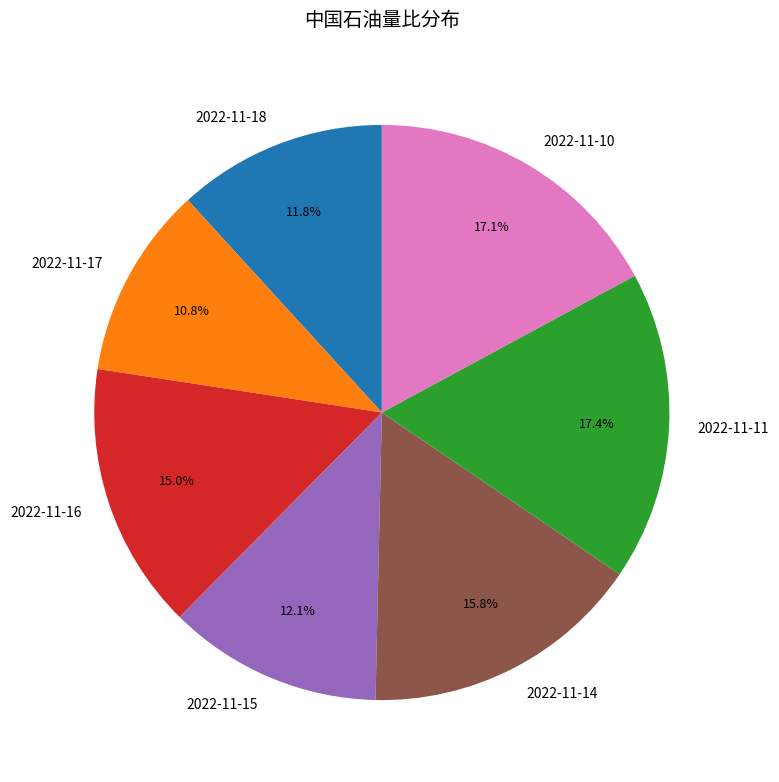

What is the ratio of the value at 2022-11-15 to the value at 2022-11-10?

0.7